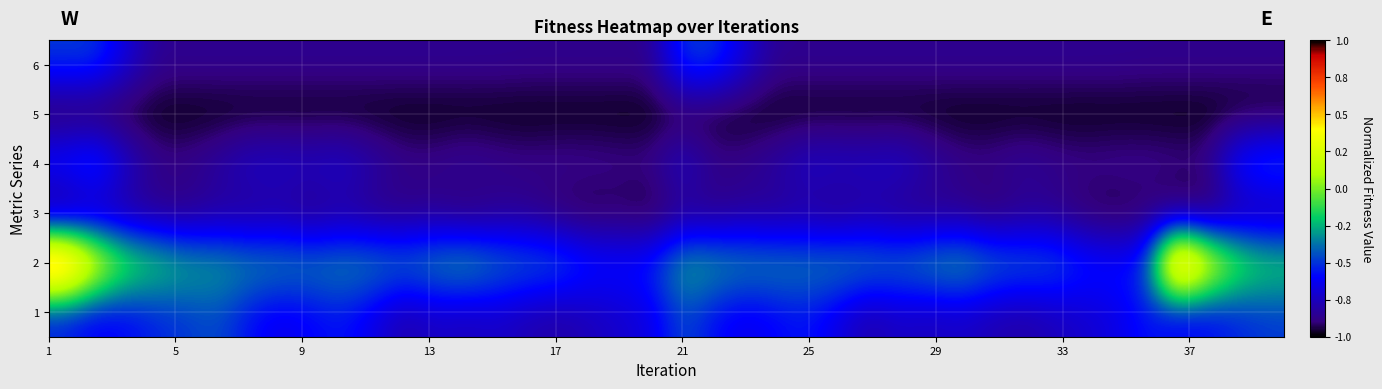

Which series has the largest total across all categories?

2